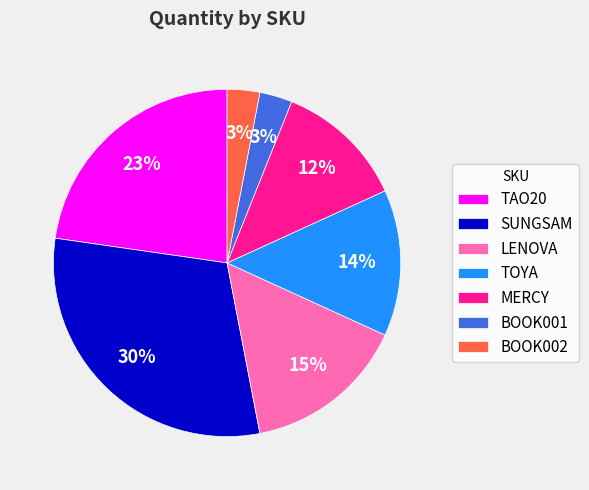

Do BOOK002 and TAO20 together represent more than half of the pie?

No